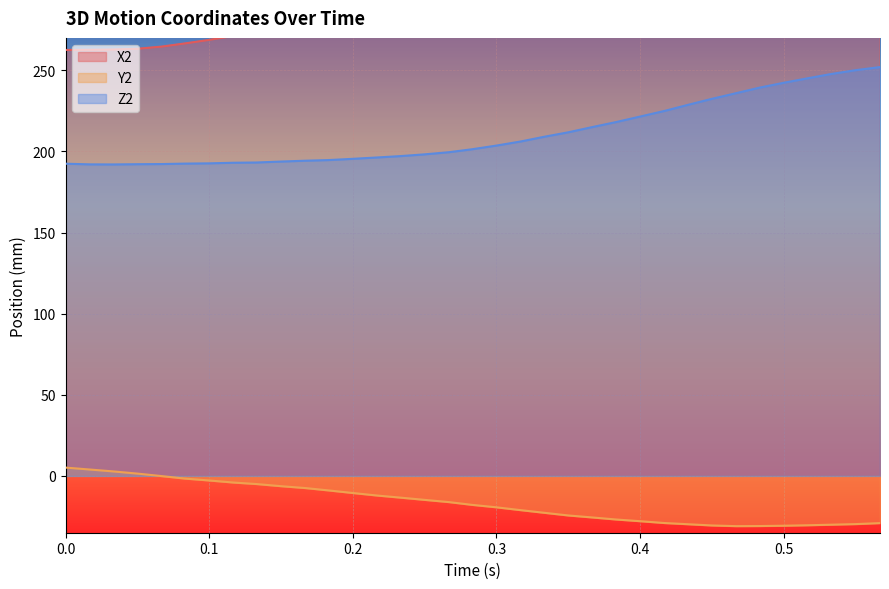

True or false: Z2 and Y2 cross at least once.

False